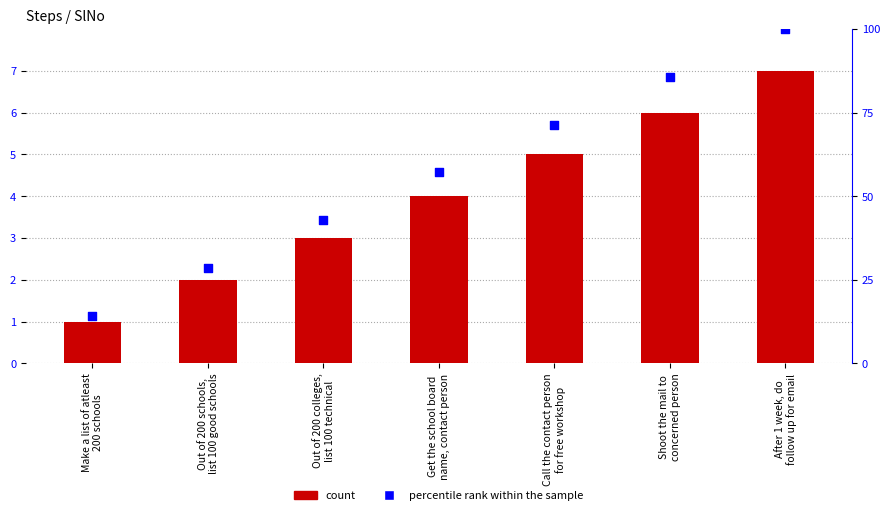

At which category is the sum across all series the highest?

After 1 week, do
follow up for email